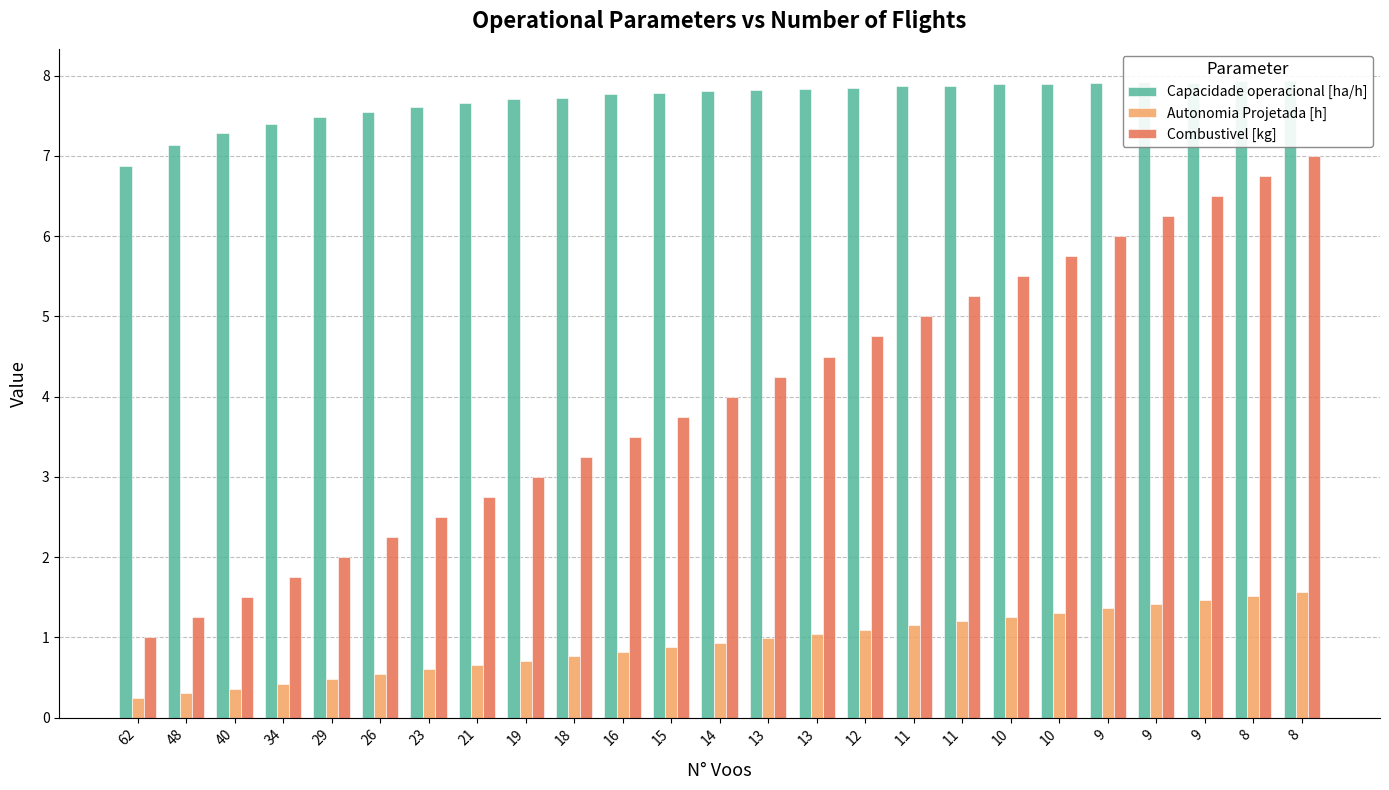

What is the value of the Autonomia Projetada [h] bar at the 7th from the left?

0.6